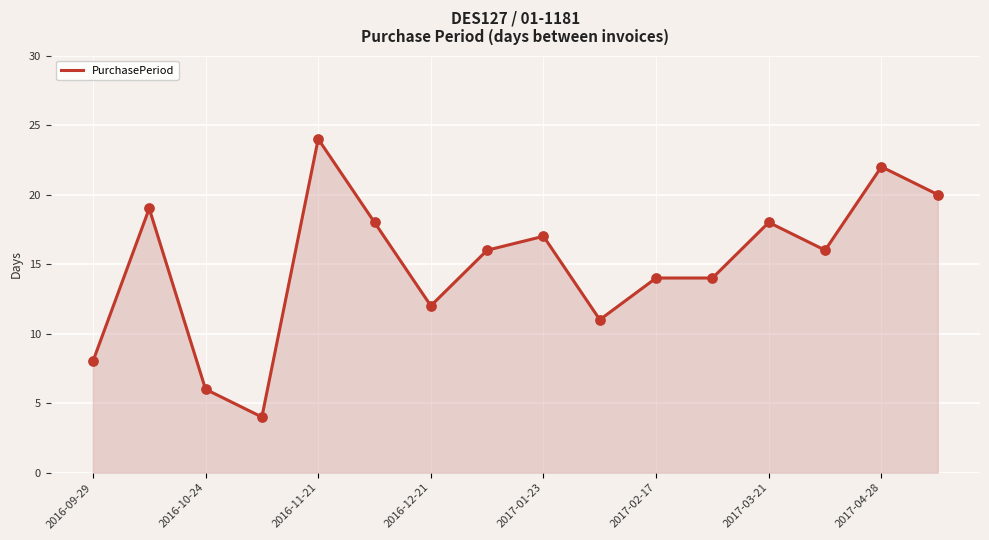

What is the maximum value shown in the chart?

24